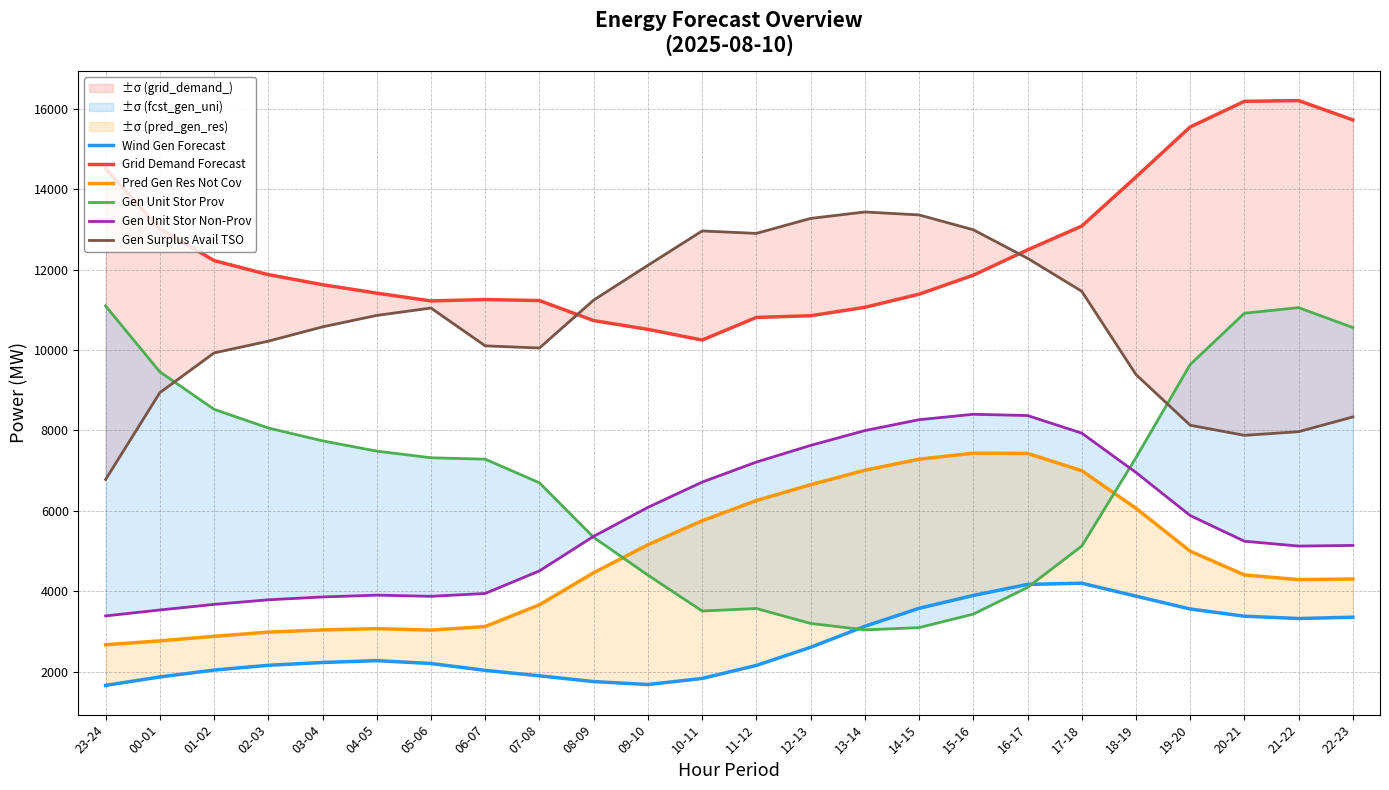

At which label is Grid Demand Forecast closest to 13228?

17-18